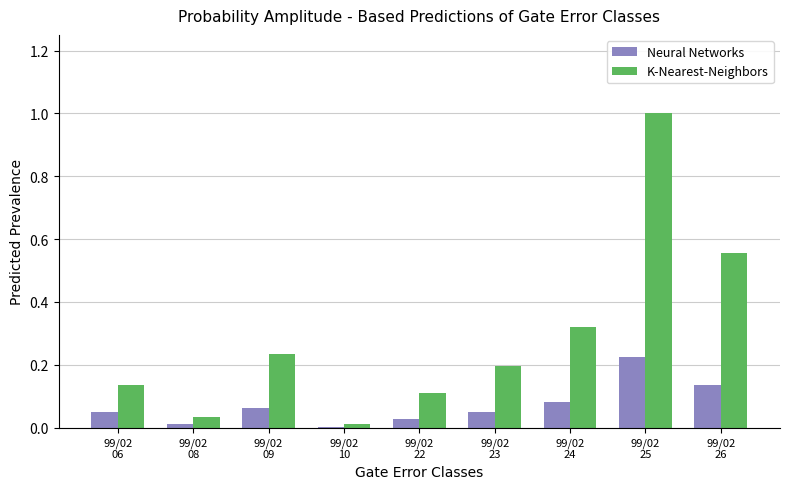

What are all the series names shown in the legend?

Neural Networks, K-Nearest-Neighbors